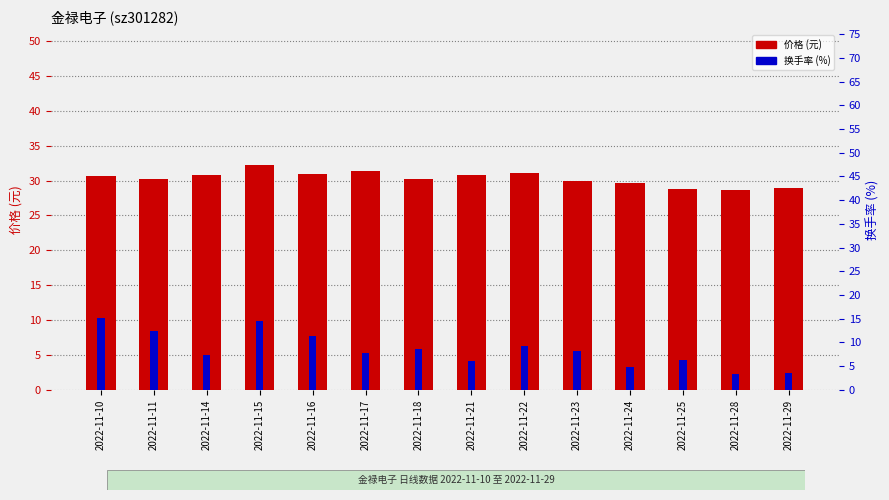

Is it true that 价格 equals 31.3 at 2022-11-17?

True